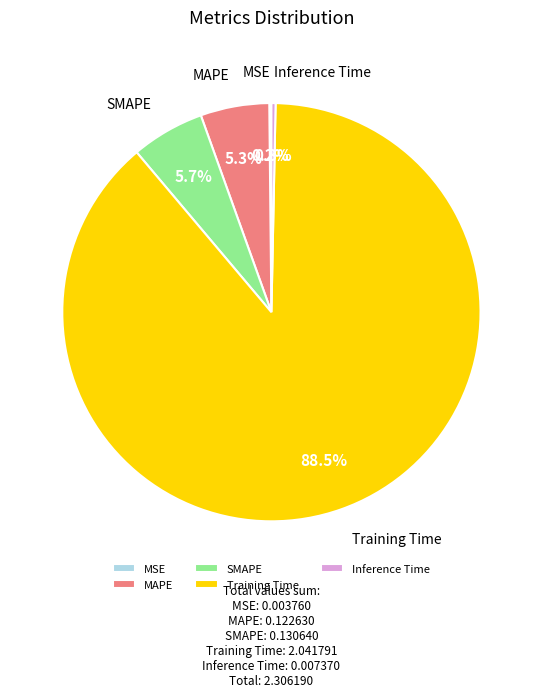

Is there any slice that represents more than half of the pie?

Yes